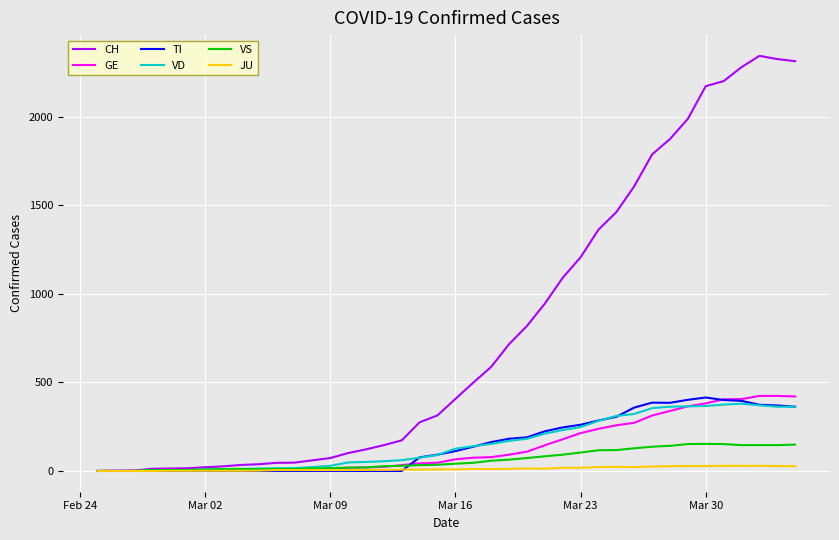

Which series has the widest spread of values?

CH